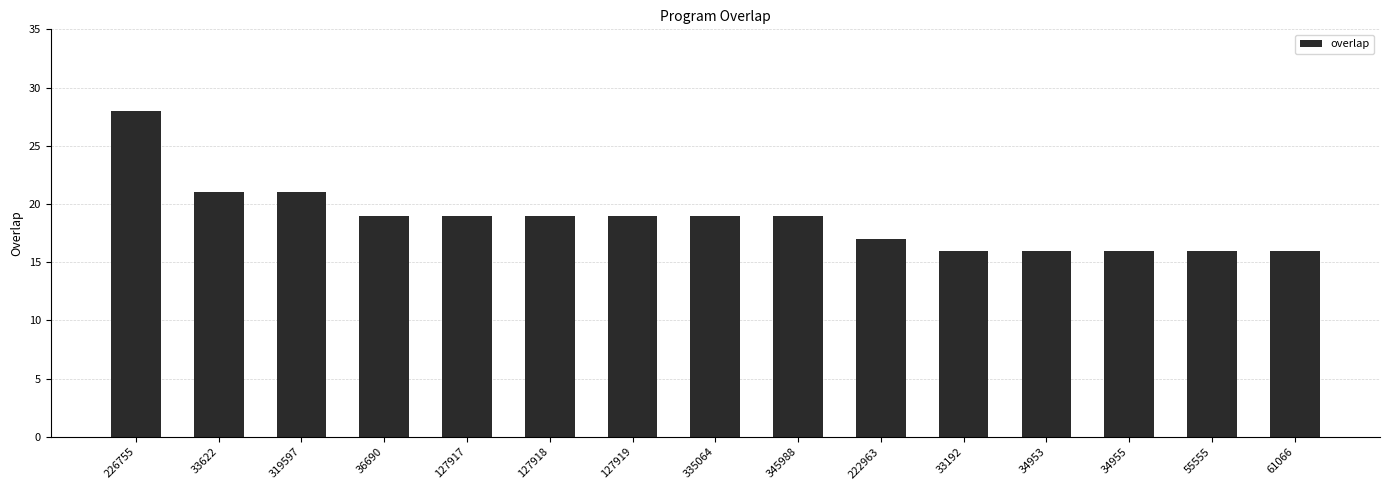

At which category does the chart reach its peak across all series?

226755